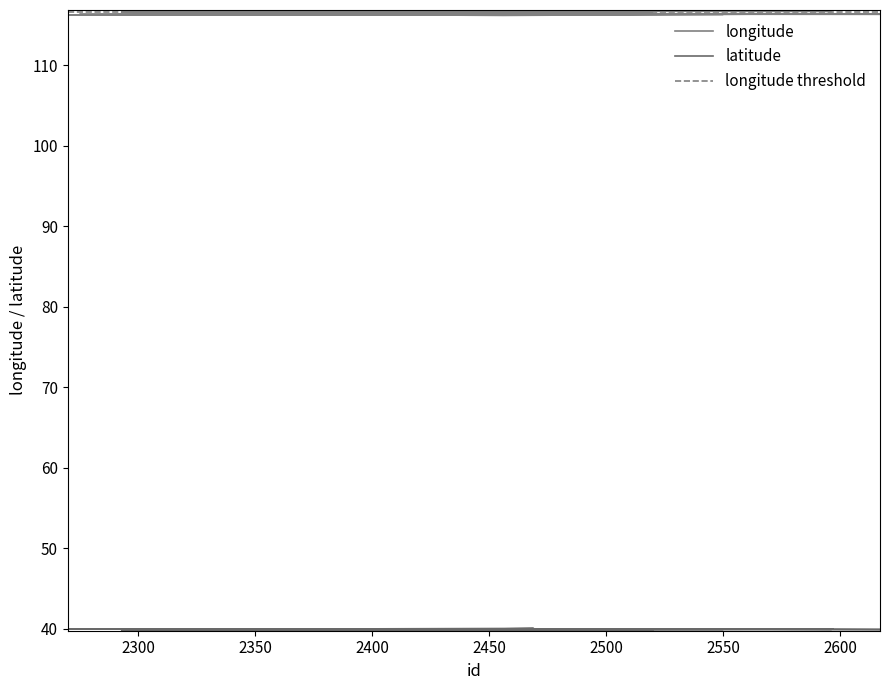

What position from the right is 2344?

5